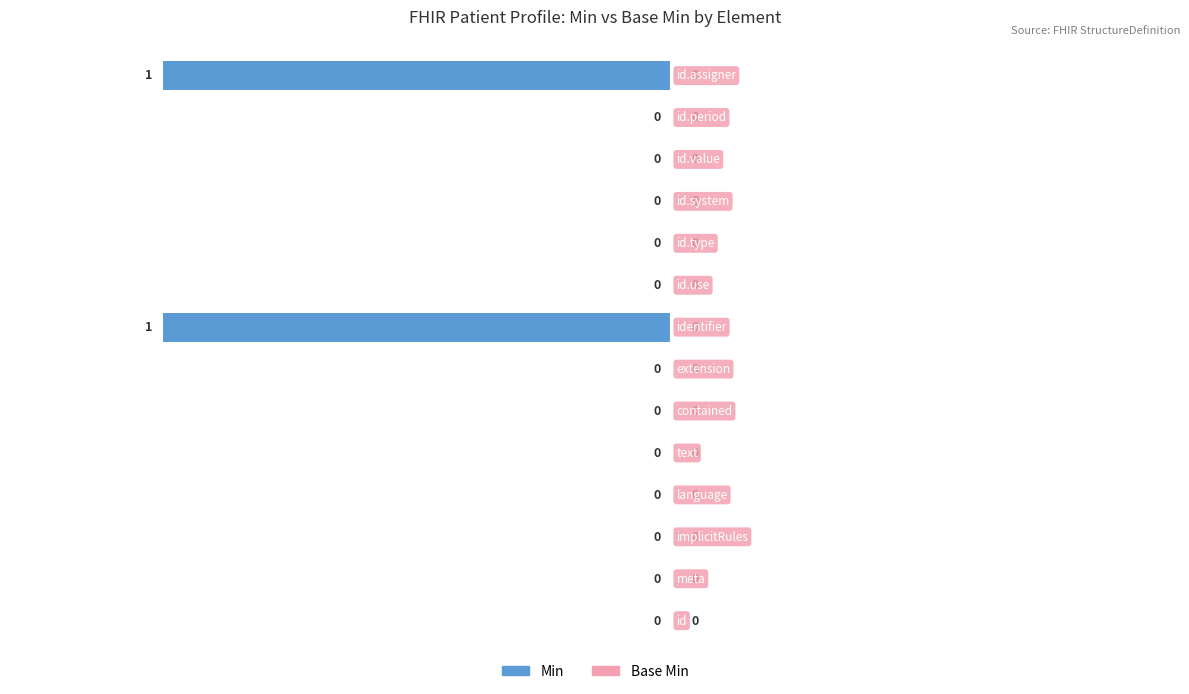

How many positive values does the Min series have?

2